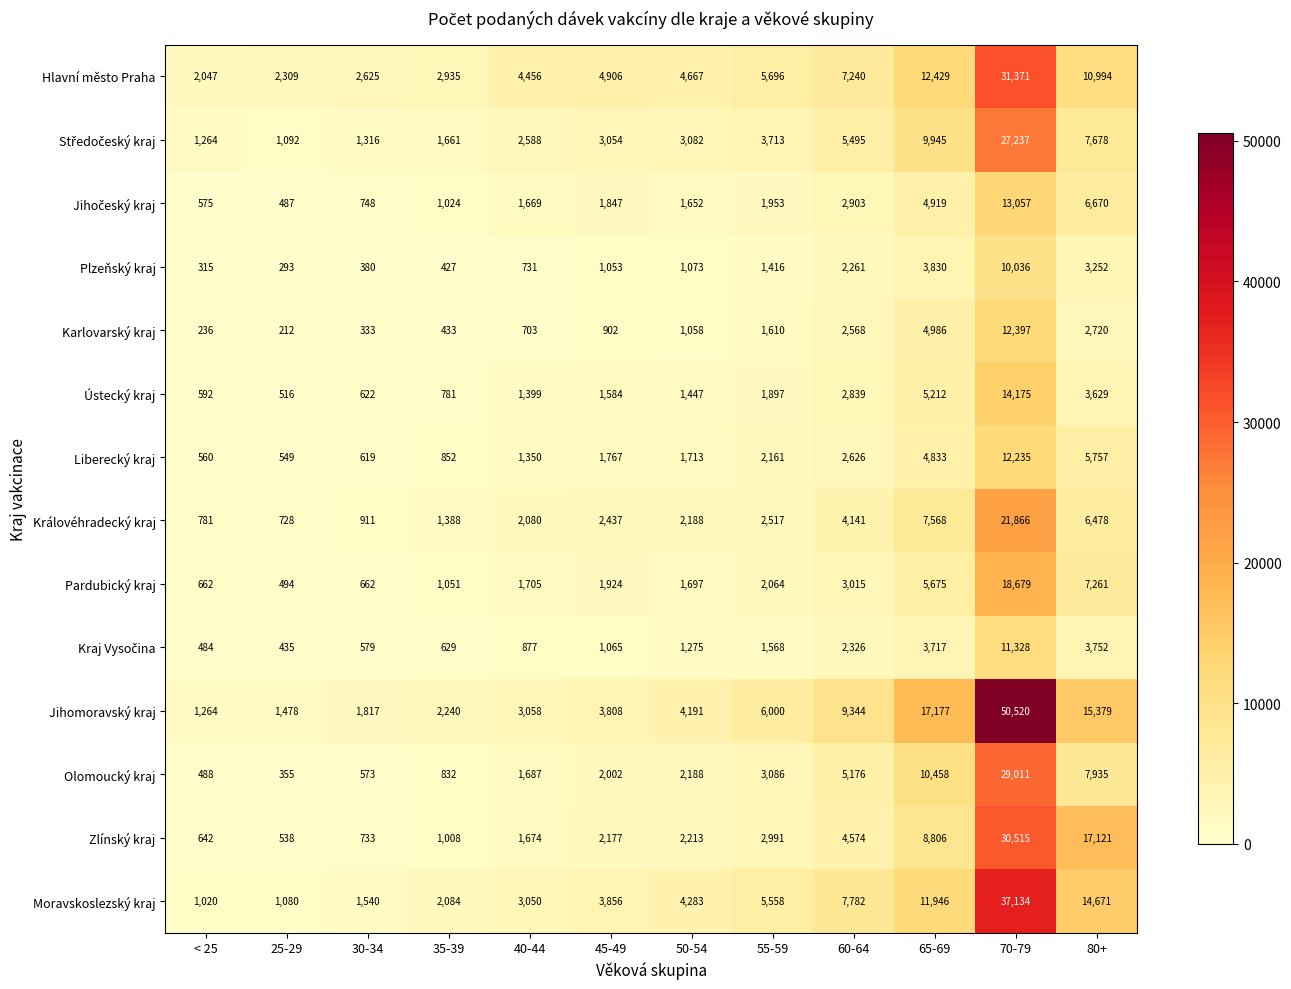

How many data points in Liberecký kraj are less than 1767?

6